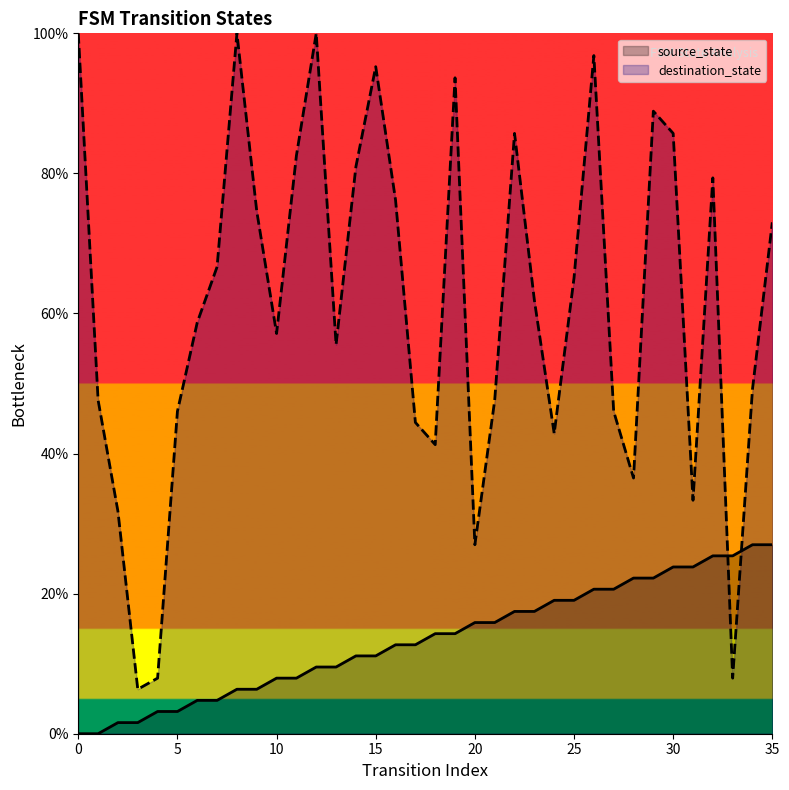

What is the sum of all source_state values?

485.7